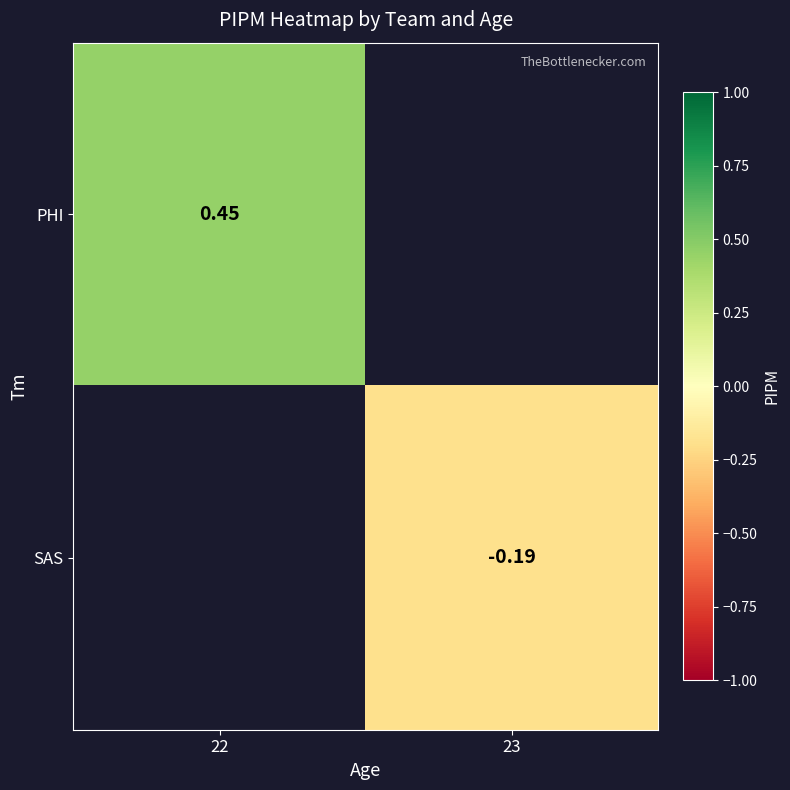

Is the value of SAS at 23 greater than the value of PHI at 22?

No